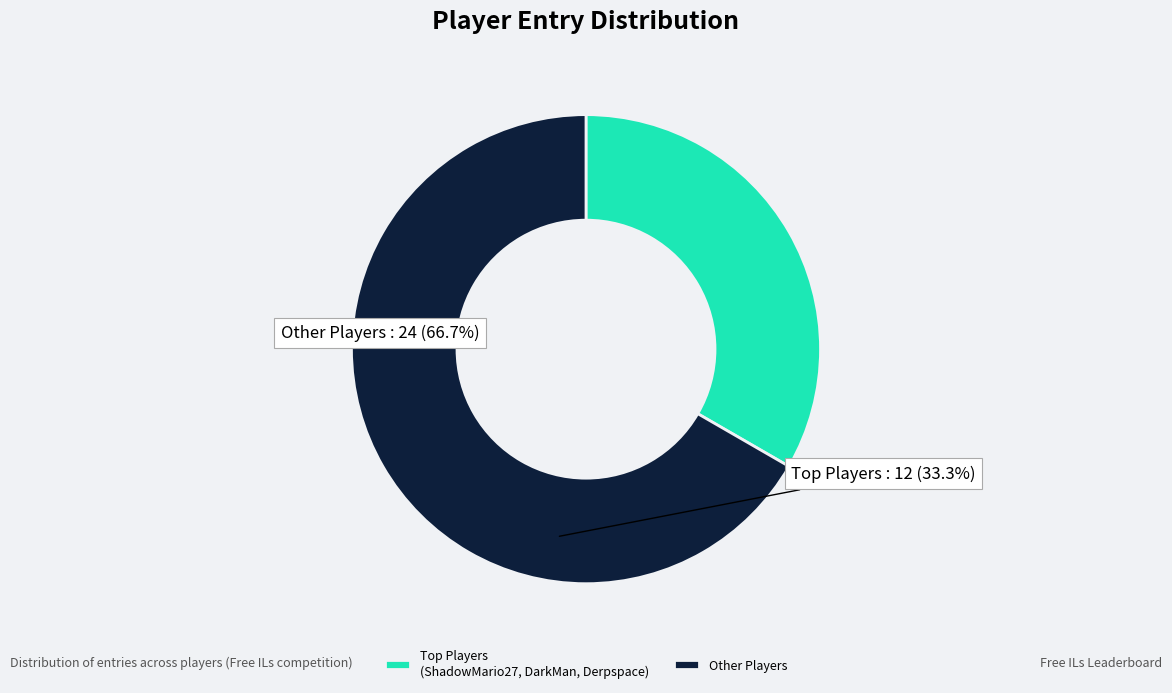

What is the smallest slice in the pie chart?

Top Players (ShadowMario27, DarkMan, Derpspace)